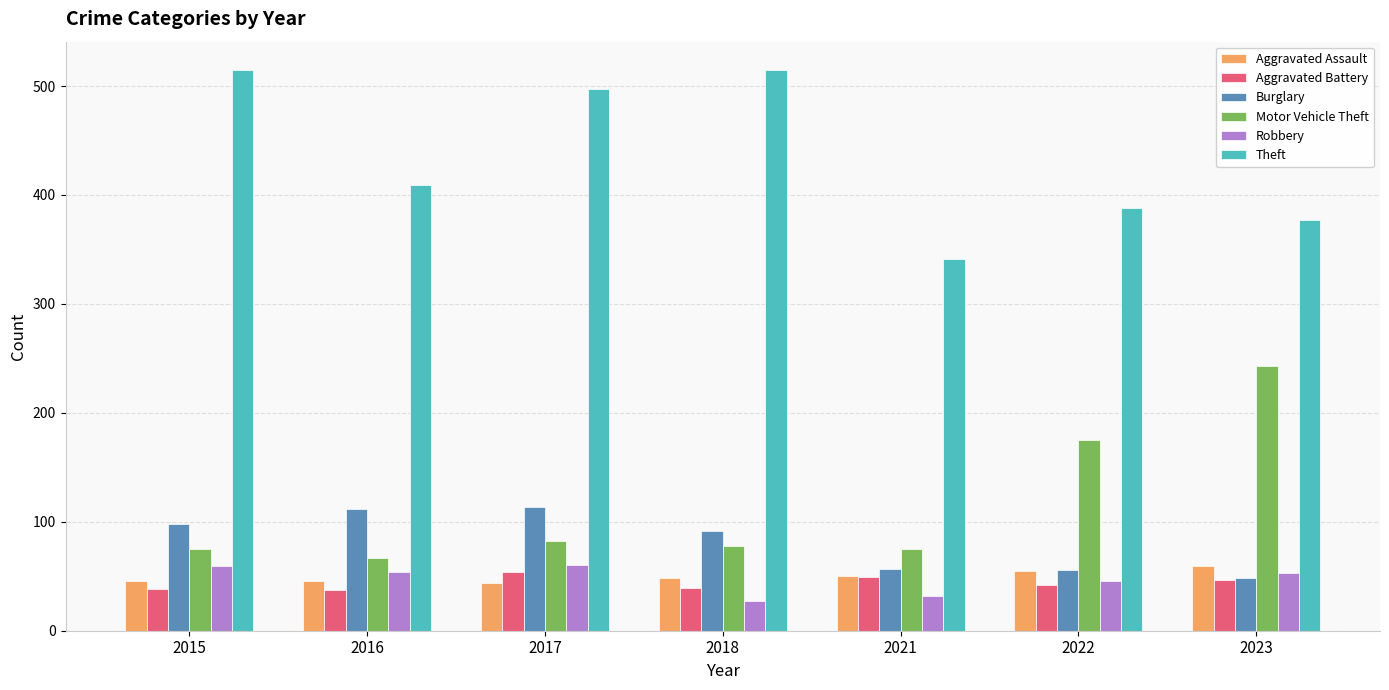

Which series has the largest total across all categories?

Theft